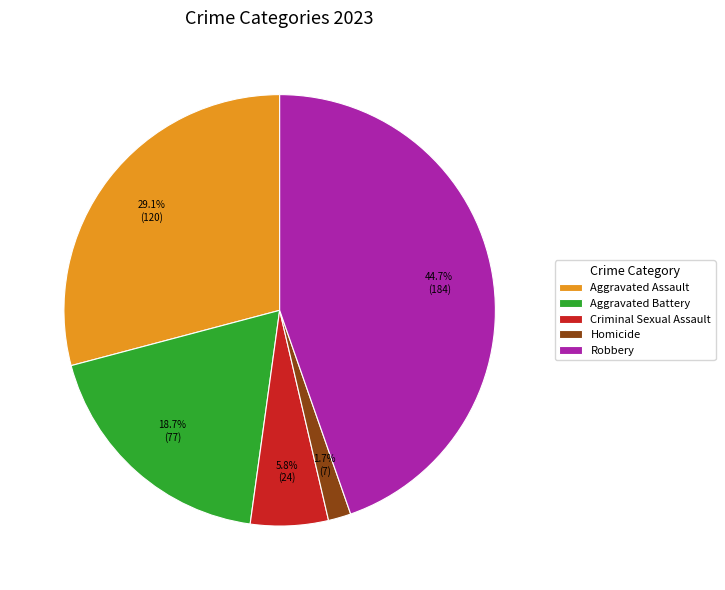

To the nearest percent, what percentage of the pie is Robbery?

45%